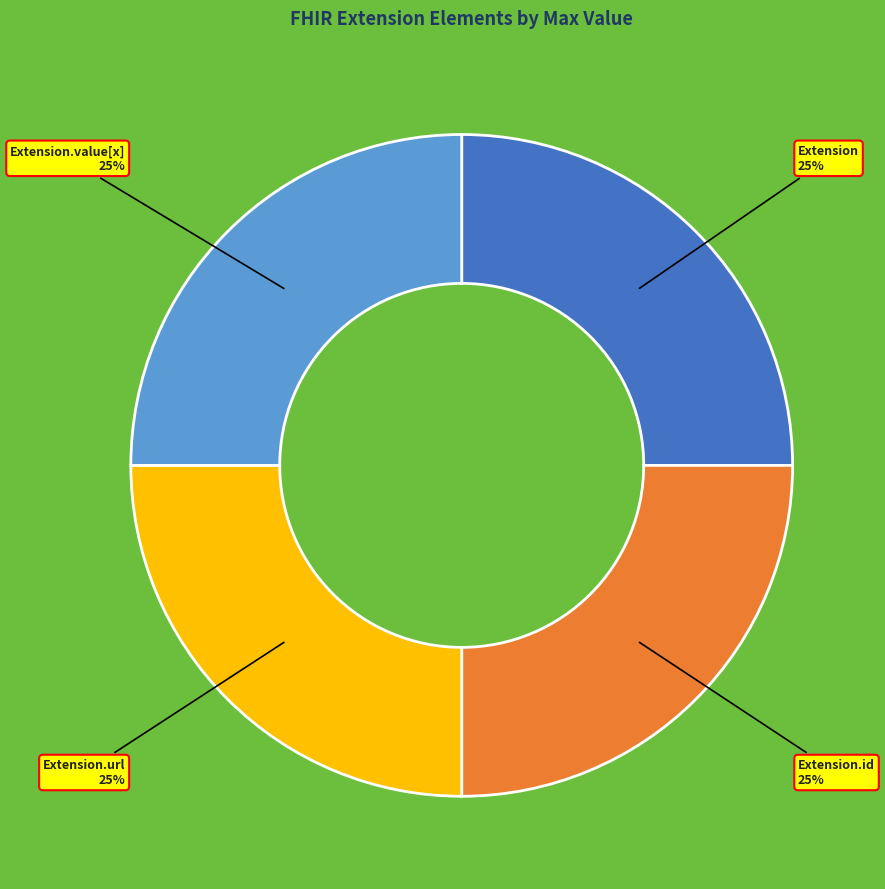

Does Extension.value[x] represent more than half of the total?

No